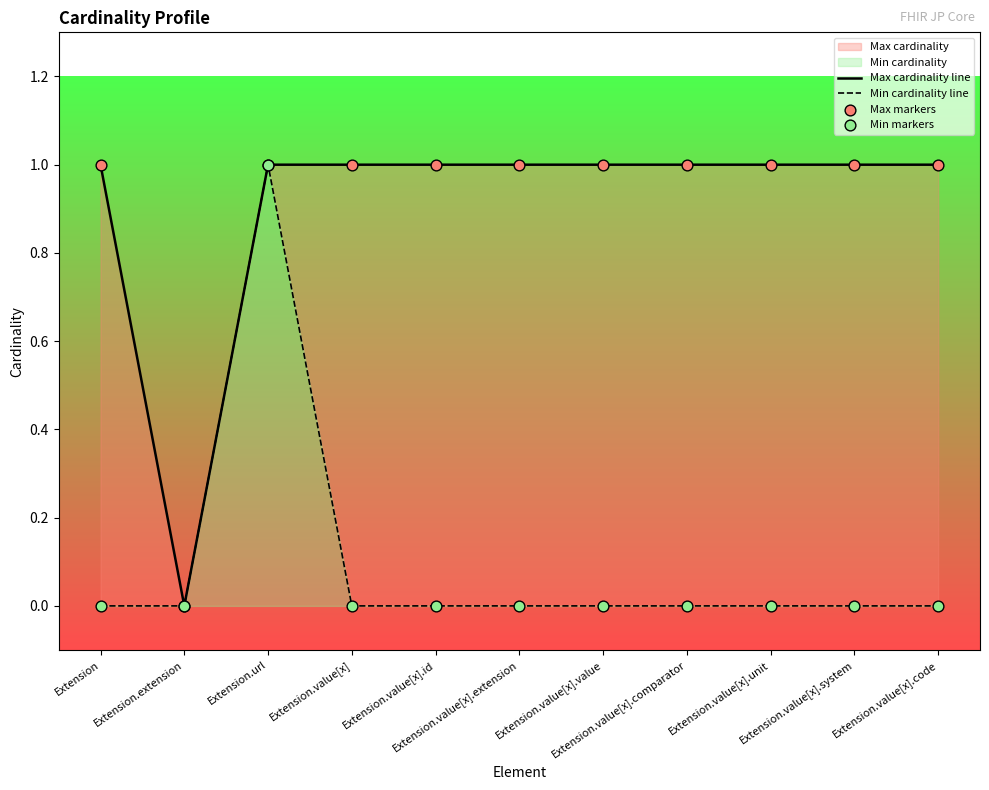

Which series has the largest total across all categories?

Max cardinality line